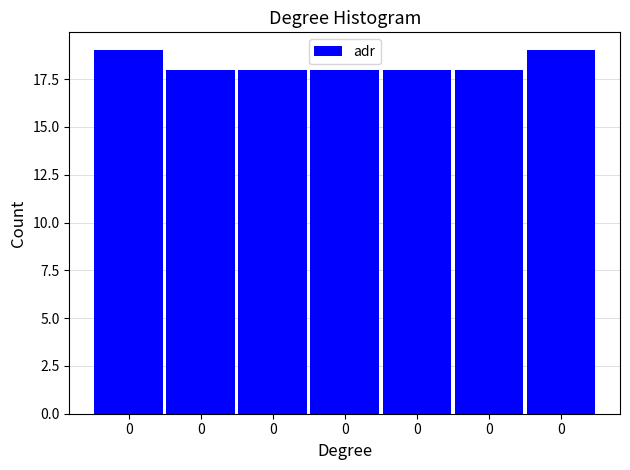

Count the number of data series in this chart.

1